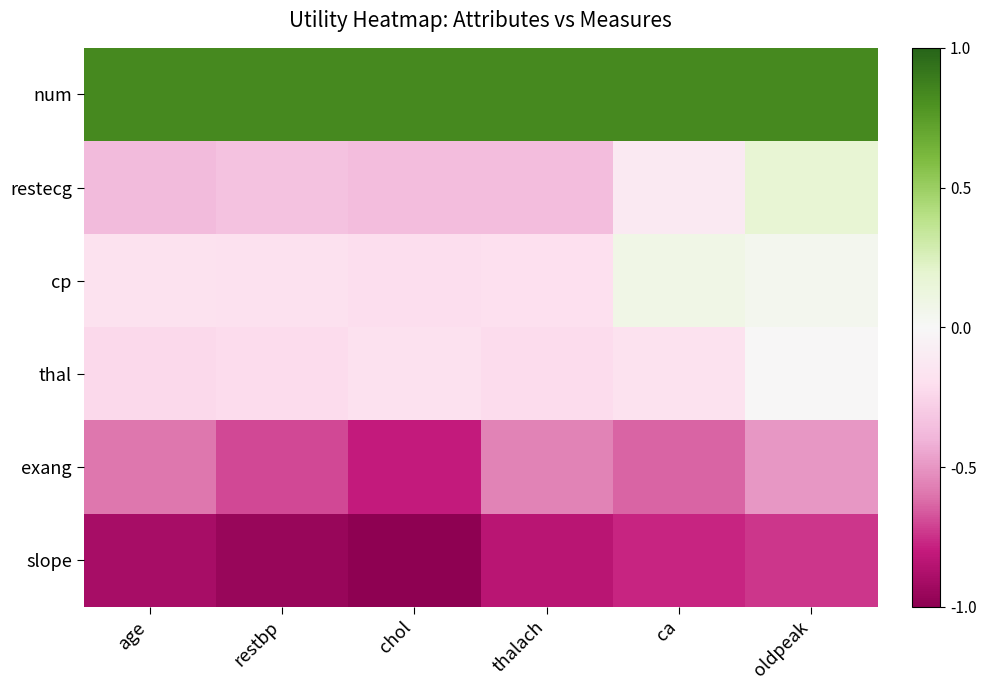

Rank the series at age from lowest to highest value.

slope, exang, restecg, thal, cp, num